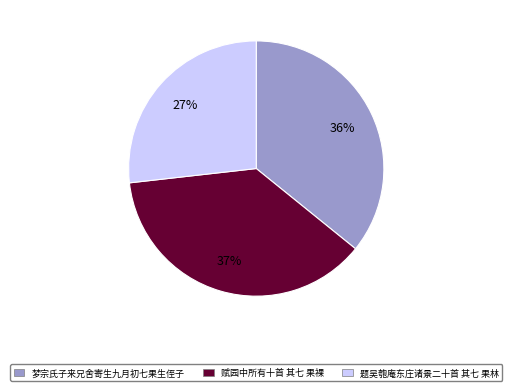

True or false: 梦宗氏子来兄舍寄生九月初七果生侄子 accounts for 36% of the total.

True